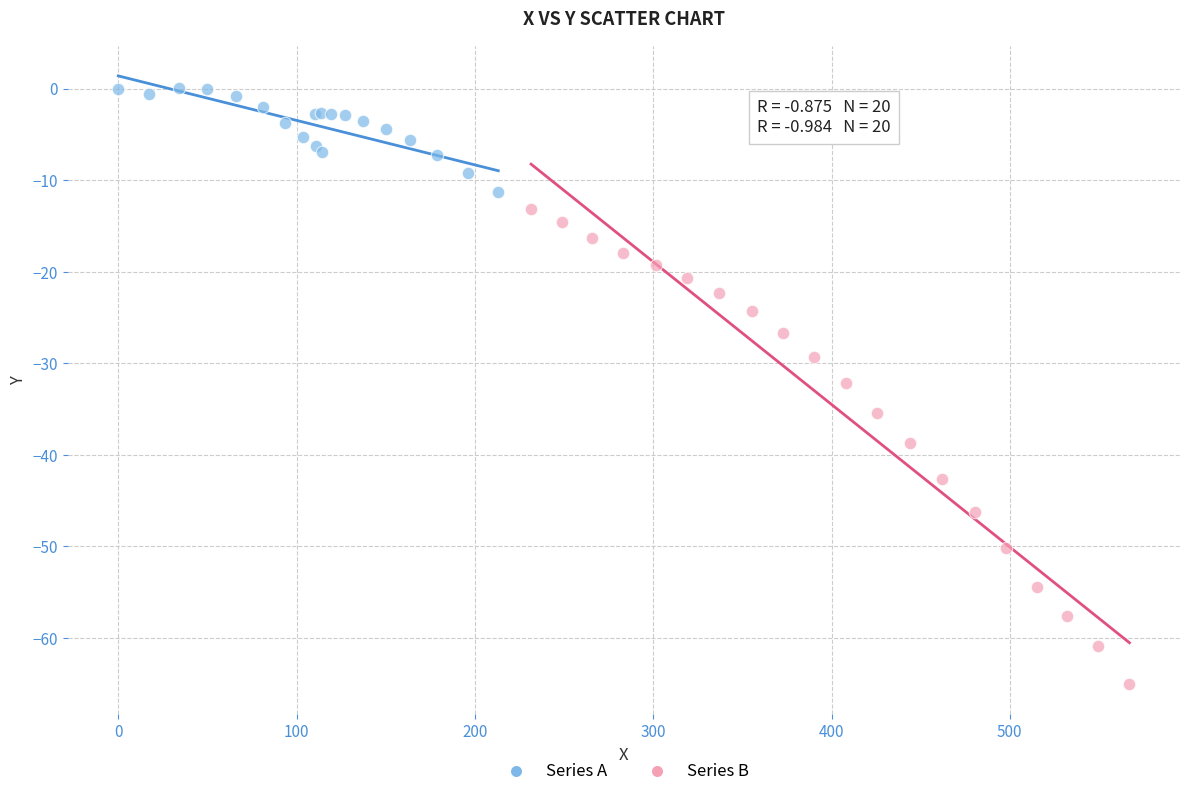

Which series contains the lowest Y value?

Series B